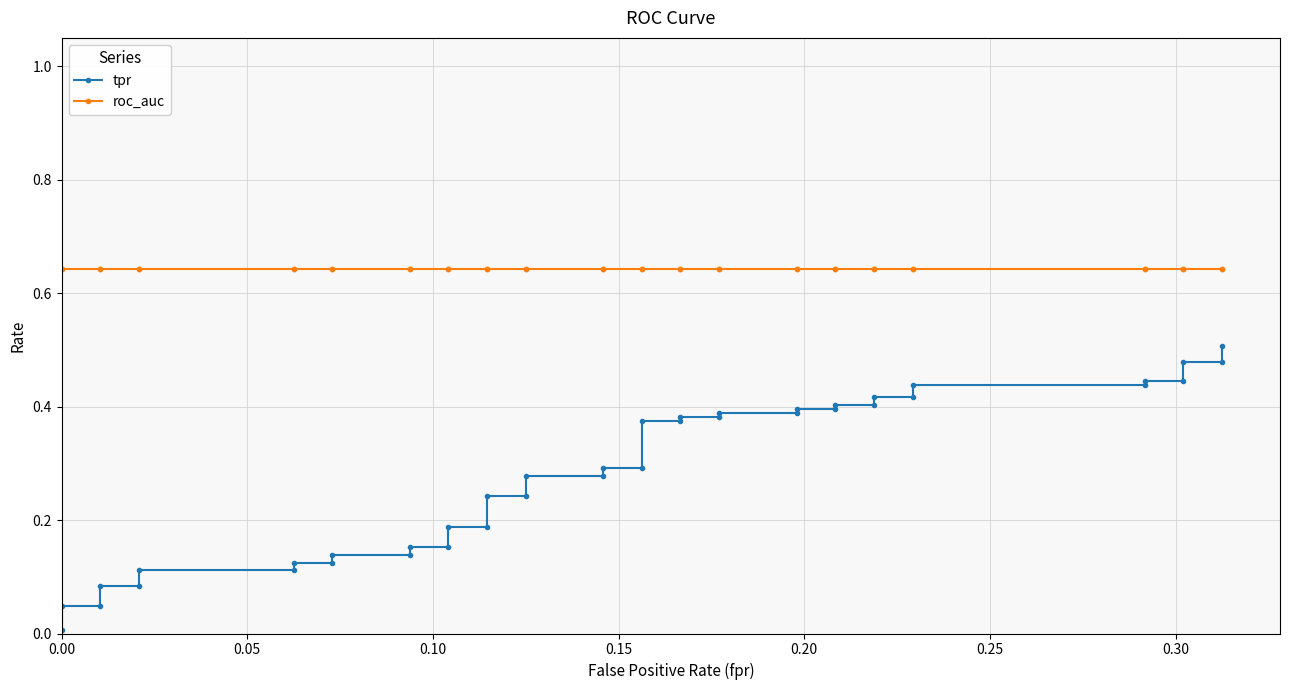

Rank the series at 0.10 from lowest to highest value.

tpr, roc_auc